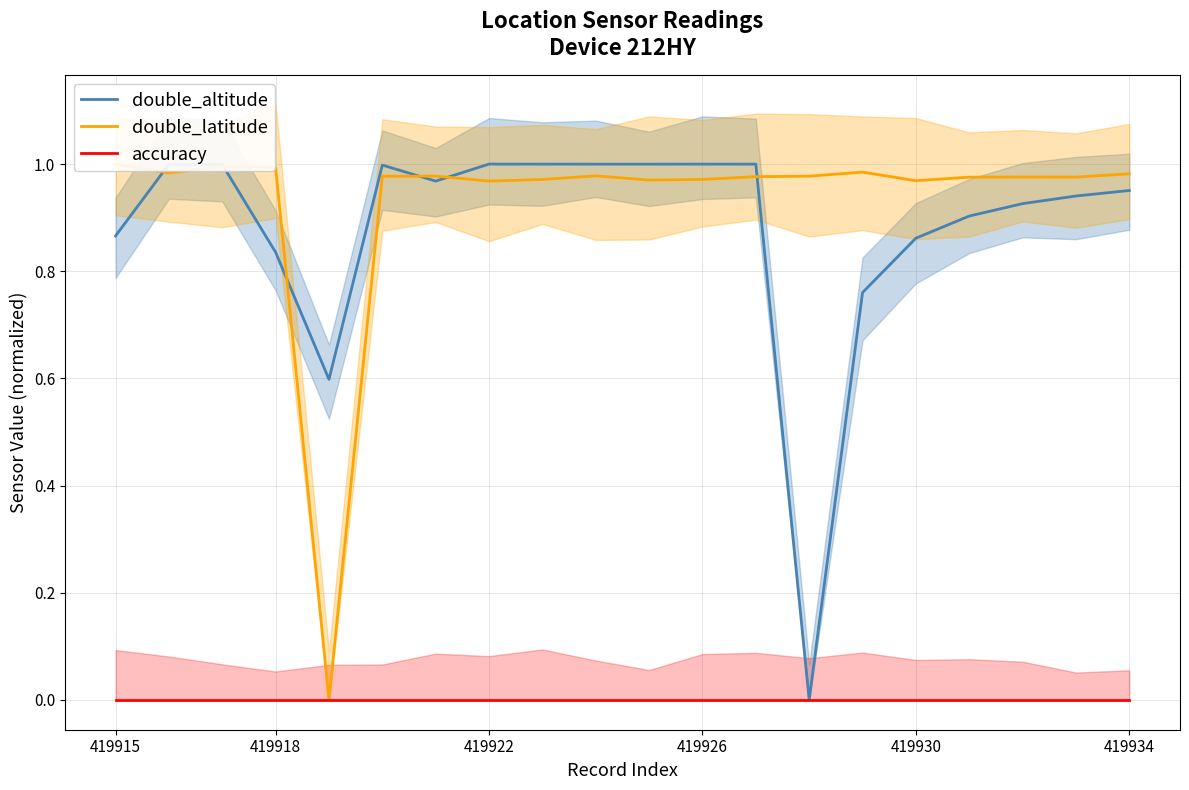

Count the number of categories in the chart.

20